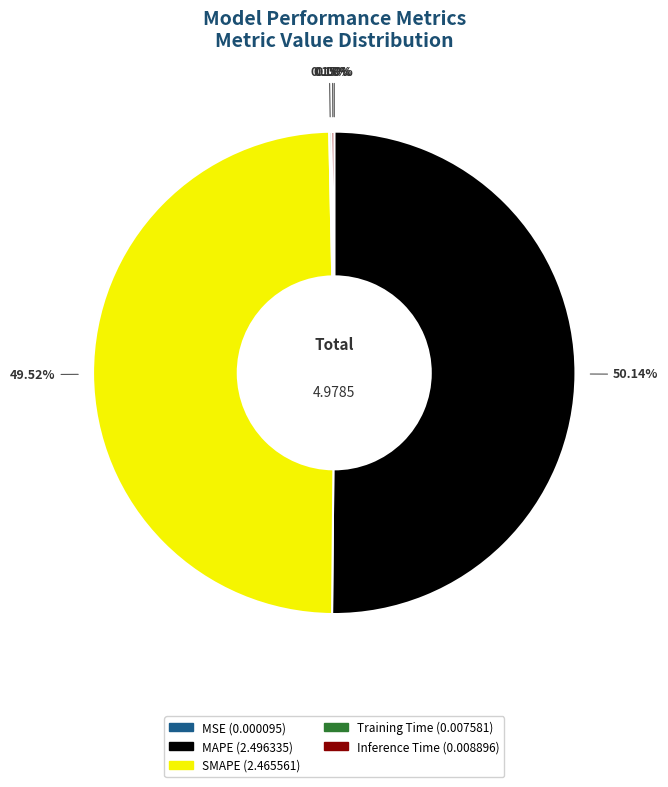

What is the majority slice?

MAPE